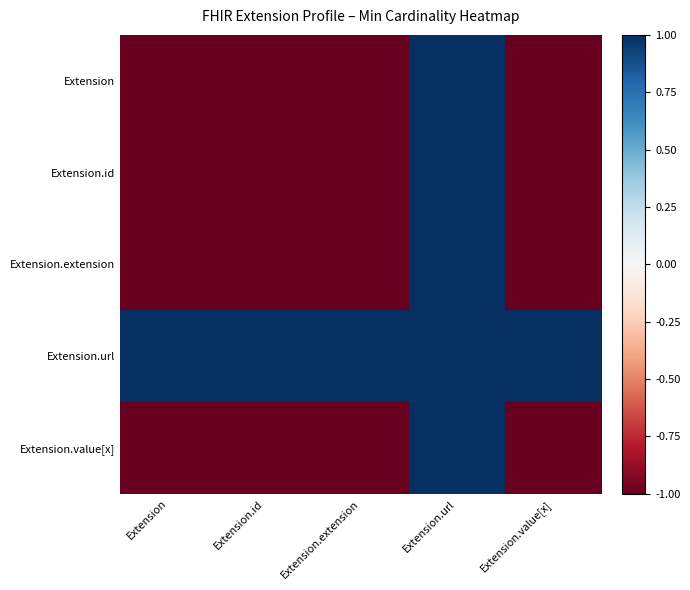

At Extension, list the series in order from smallest to largest.

Extension, Extension.id, Extension.extension, Extension.value[x], Extension.url